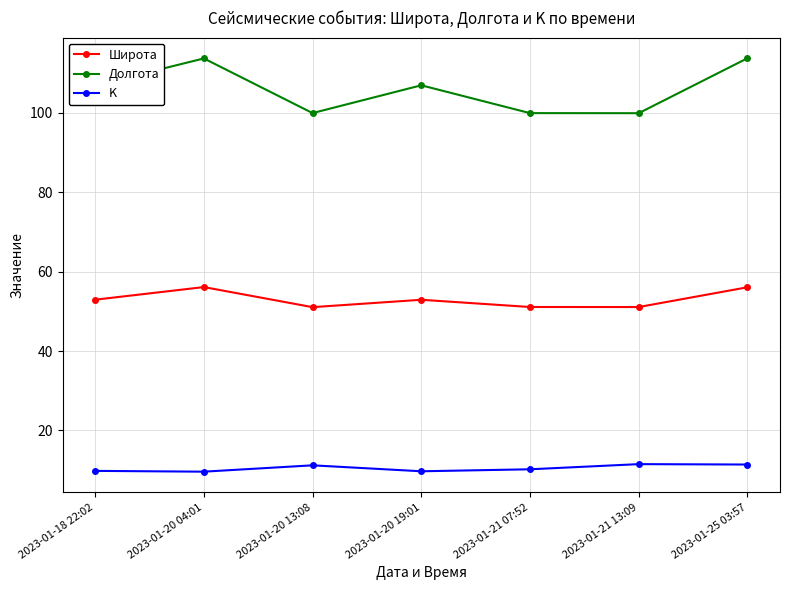

How many interior local peaks does the Долгота series have?

2